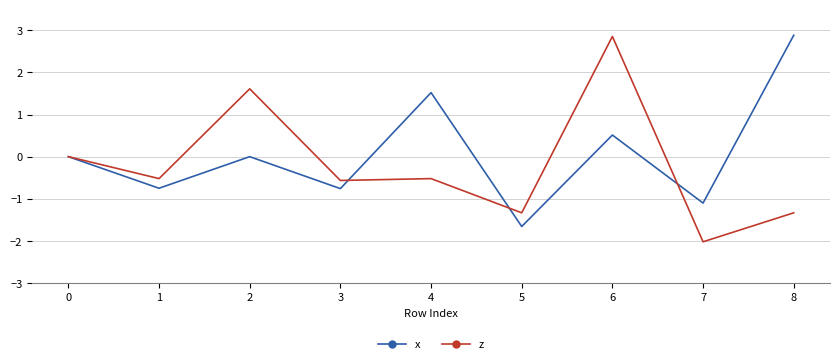

The value of z at 0 is 0.0. True or false?

True